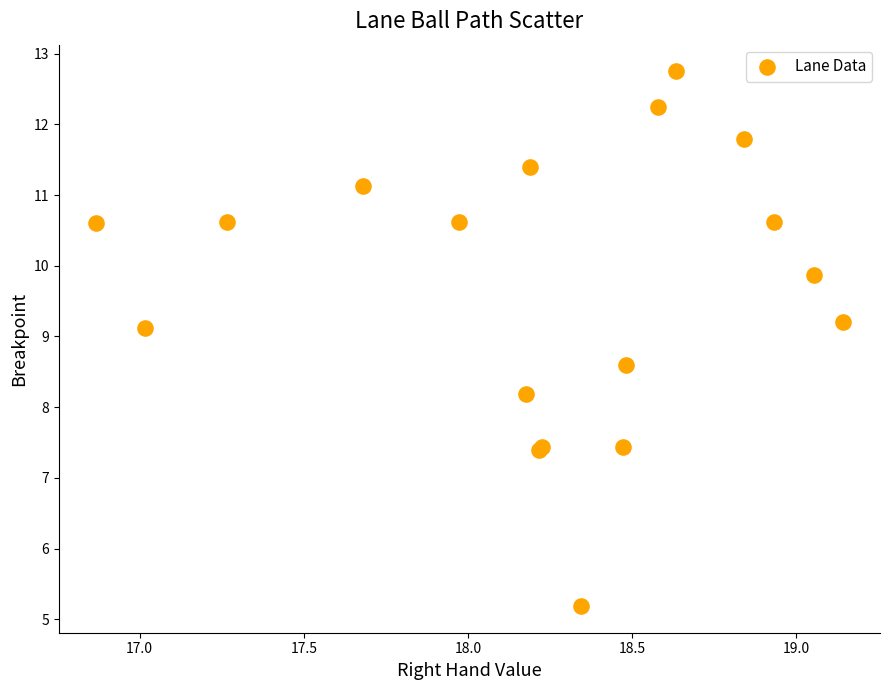

What Y value in the scatter plot is closest to 8?

8.2